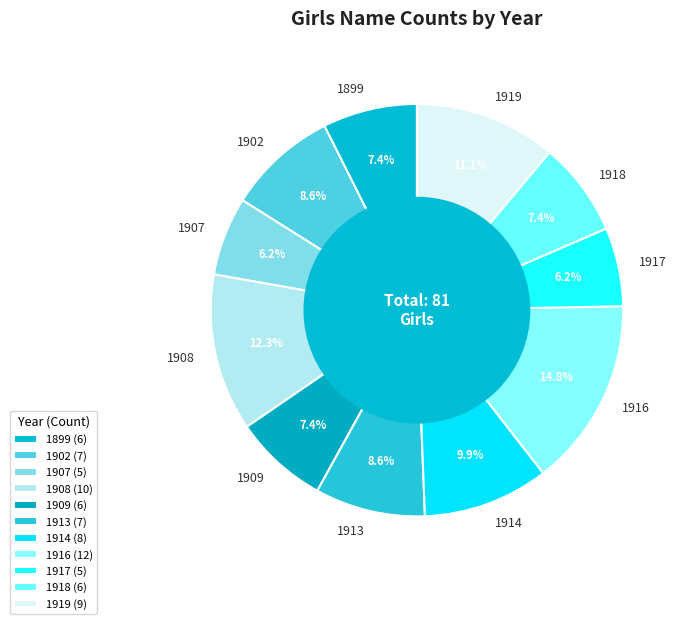

Is the sum of 1918 and 1899 greater than half?

No